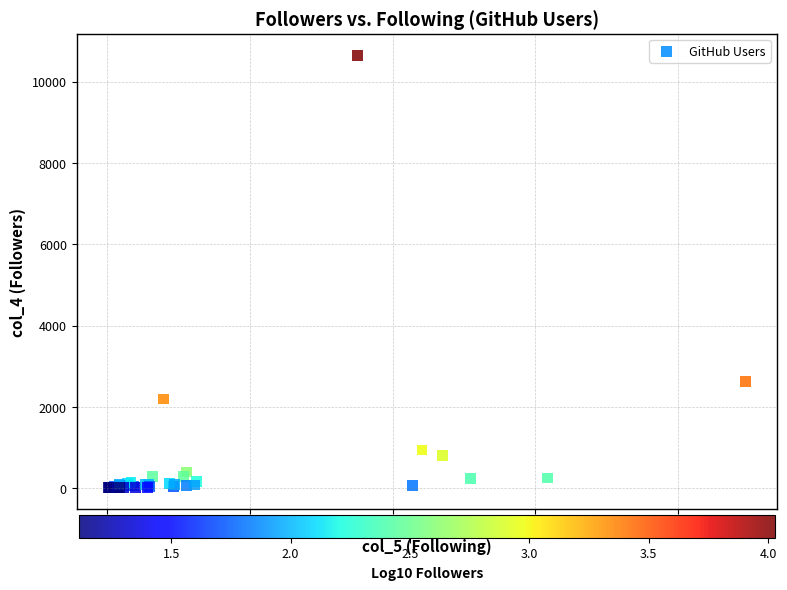

What Y value in the scatter plot is closest to 5329?

2632